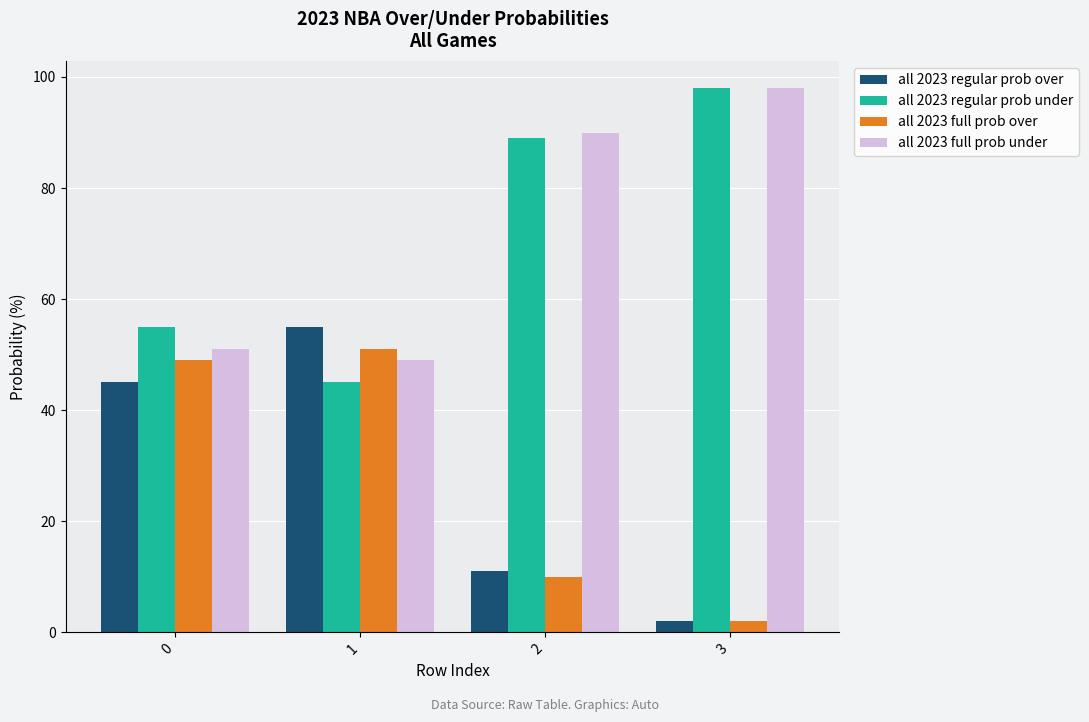

Is it true that all 2023 full prob under equals 51 at 0?

True